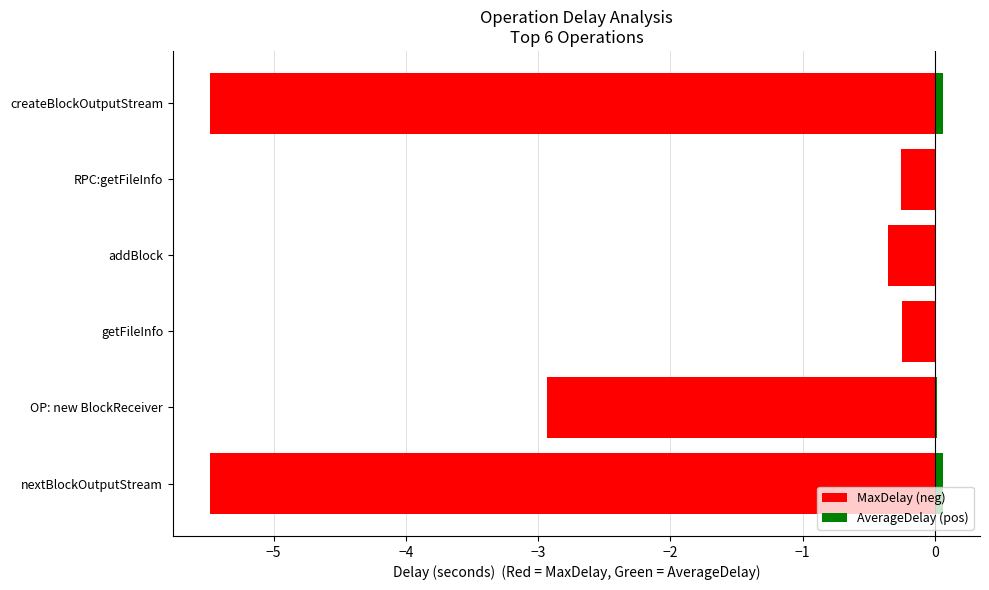

Rank the series by their average value, from lowest to highest.

MaxDelay (neg), AverageDelay (pos)